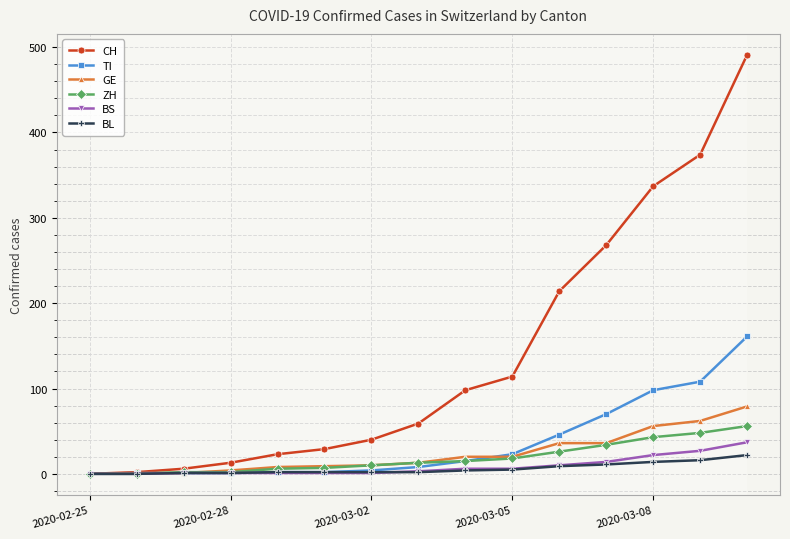

Which series has the widest spread of values?

CH